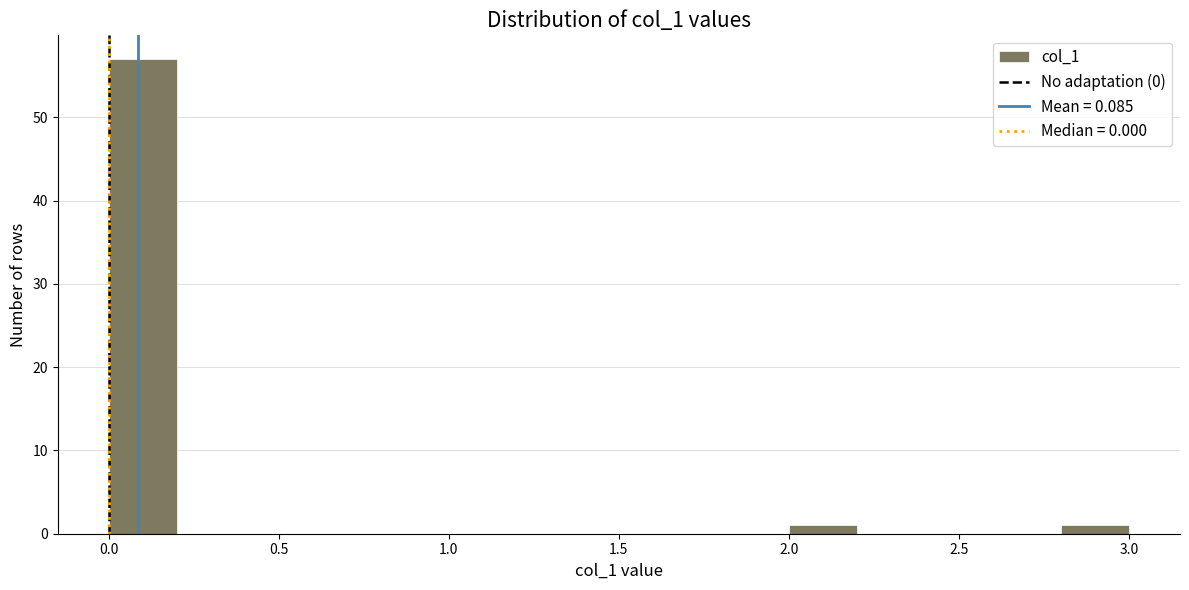

Over which range of the x-axis is the bar tallest?

0.0 to 0.2